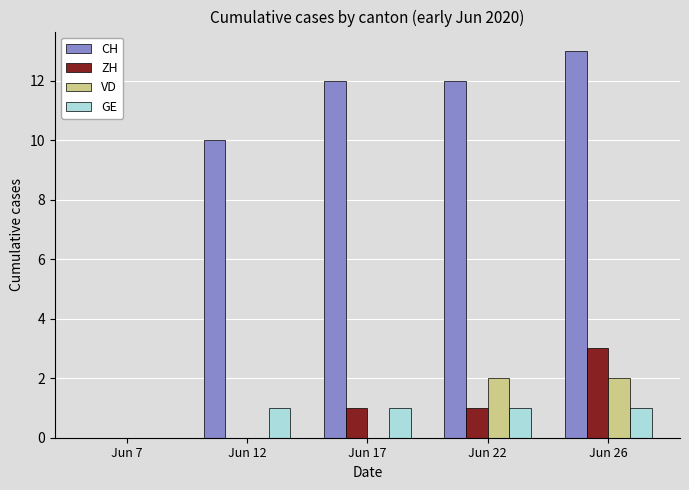

What are all the series names shown in the legend?

CH, ZH, VD, GE